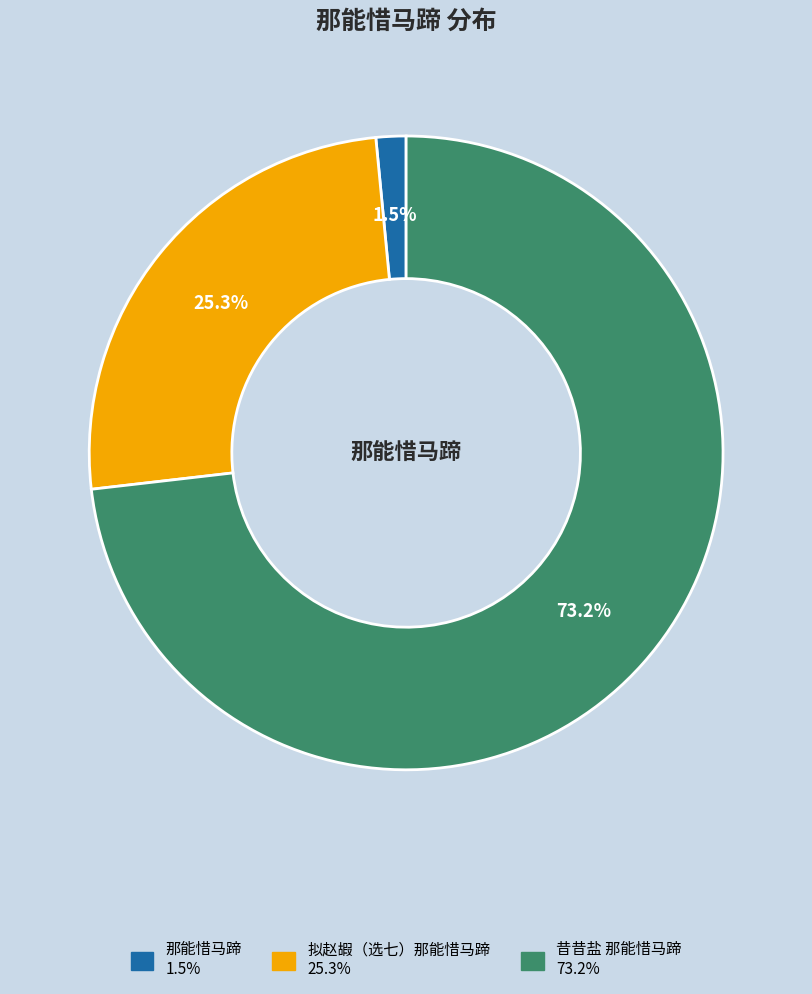

Count the number of slices in the pie.

3